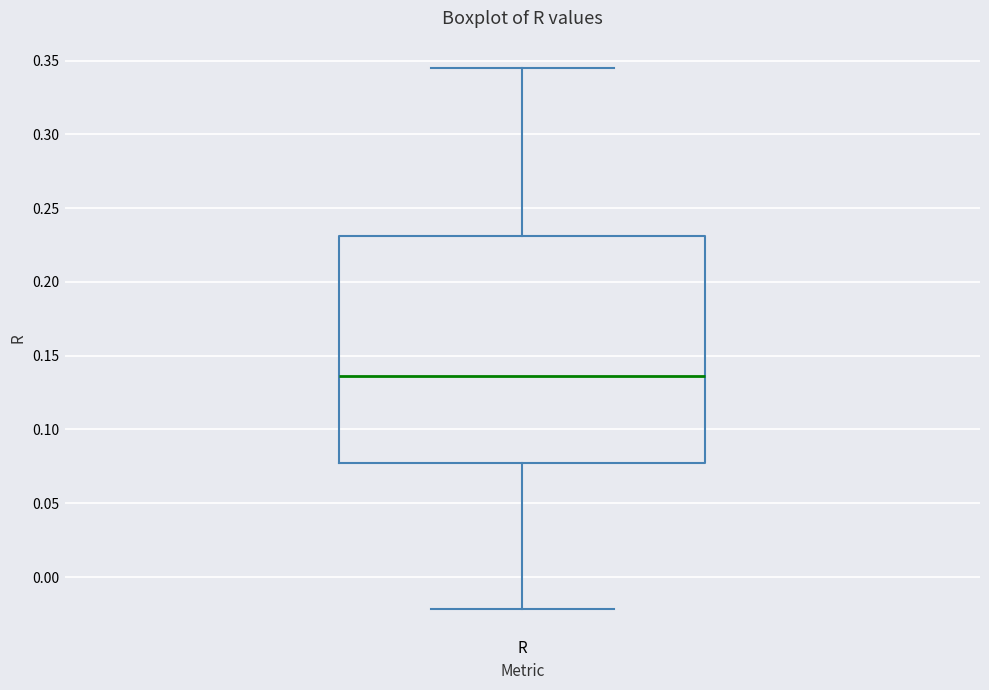

Where is the upper edge of the box for R on the y-axis? The values are not printed on the chart, so give them approximately, as read against the axis.

0.230